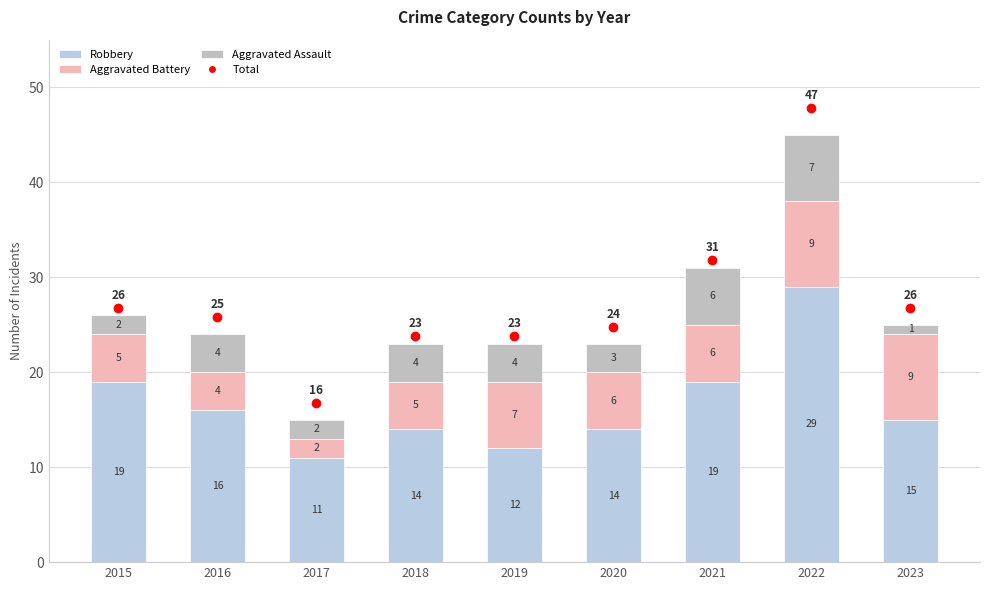

Count the number of categories in the chart.

9